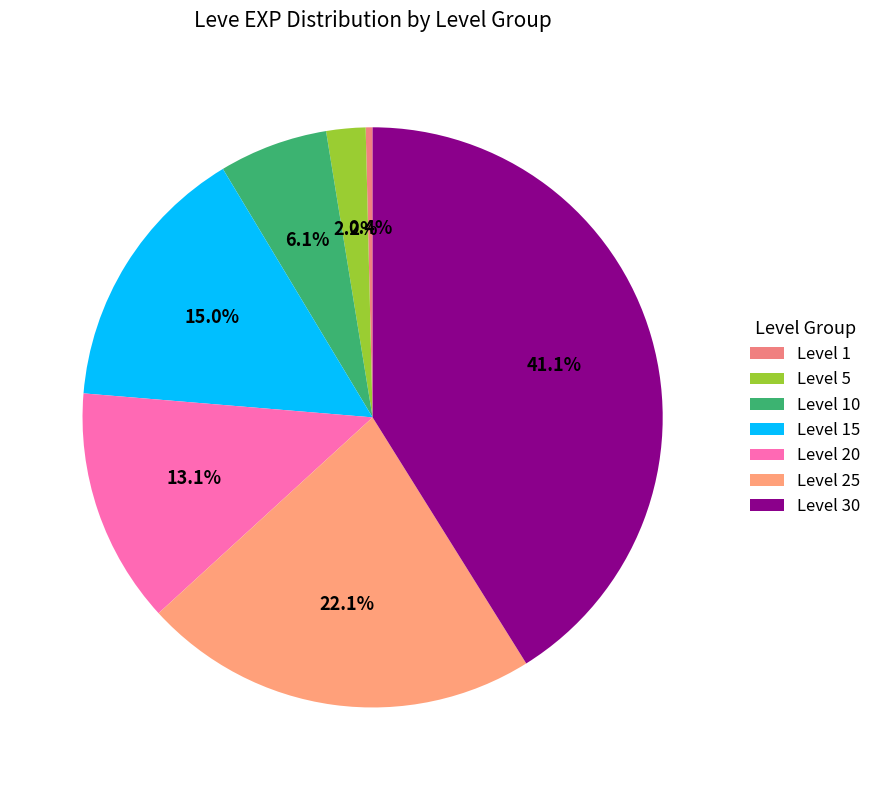

What is the change in value from Level 1 to Level 15?

+24160